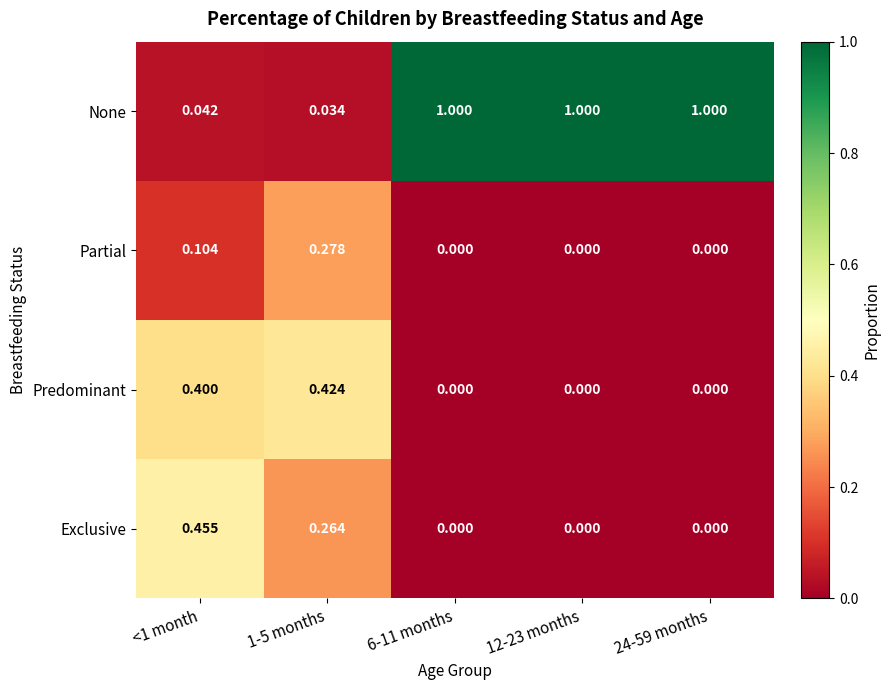

Rank the series by their maximum value, from lowest to highest.

Partial, Predominant, Exclusive, None